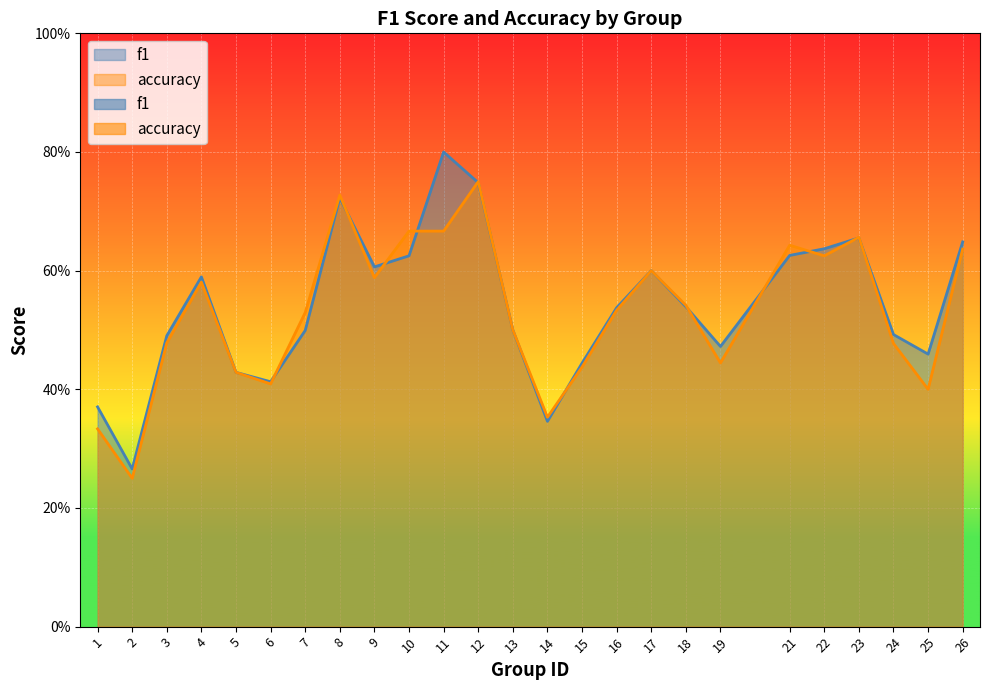

What is the value of the f1 point at the 18th from the left?

0.5